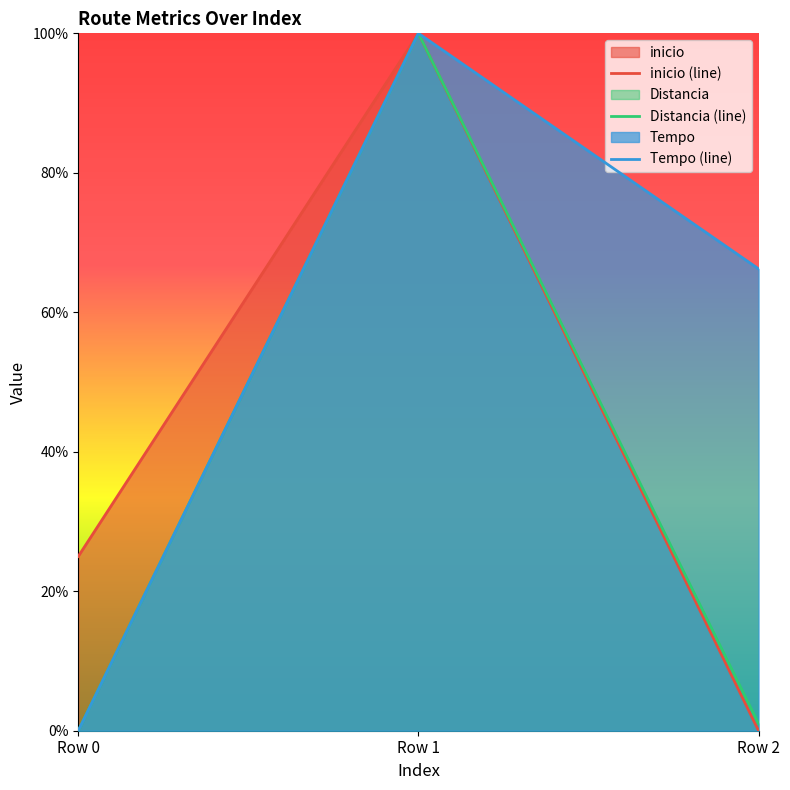

What is the total value across all series at Row 1?

3.0